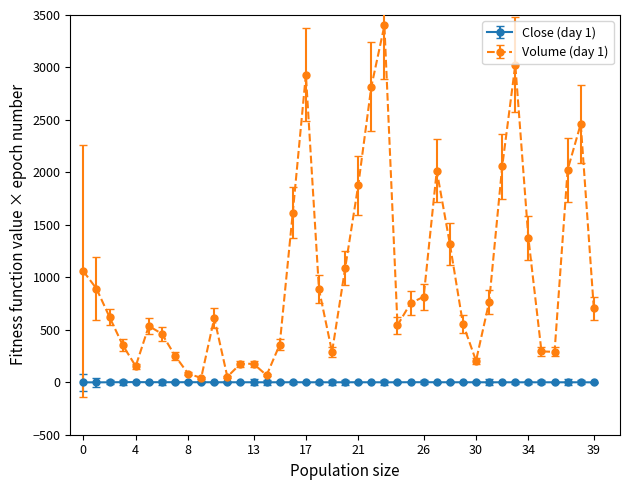

List the series in order of their peak value, lowest first.

Close (day 1), Volume (day 1)